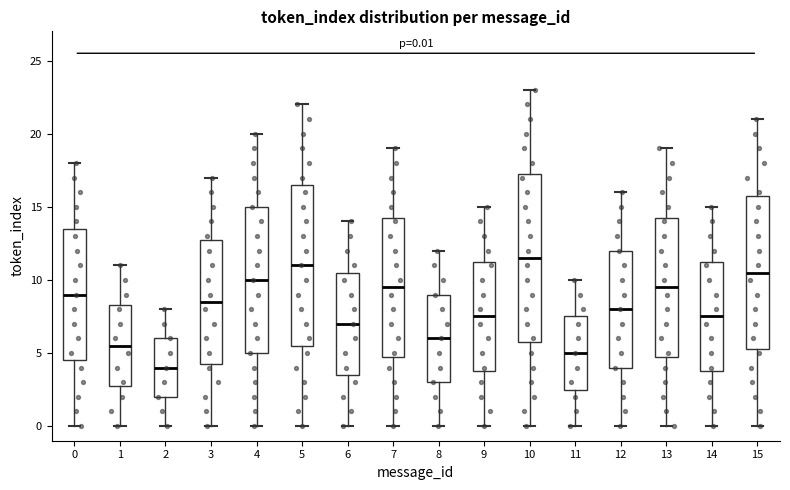

Which box is the tallest, from its lower edge to its upper edge?

10